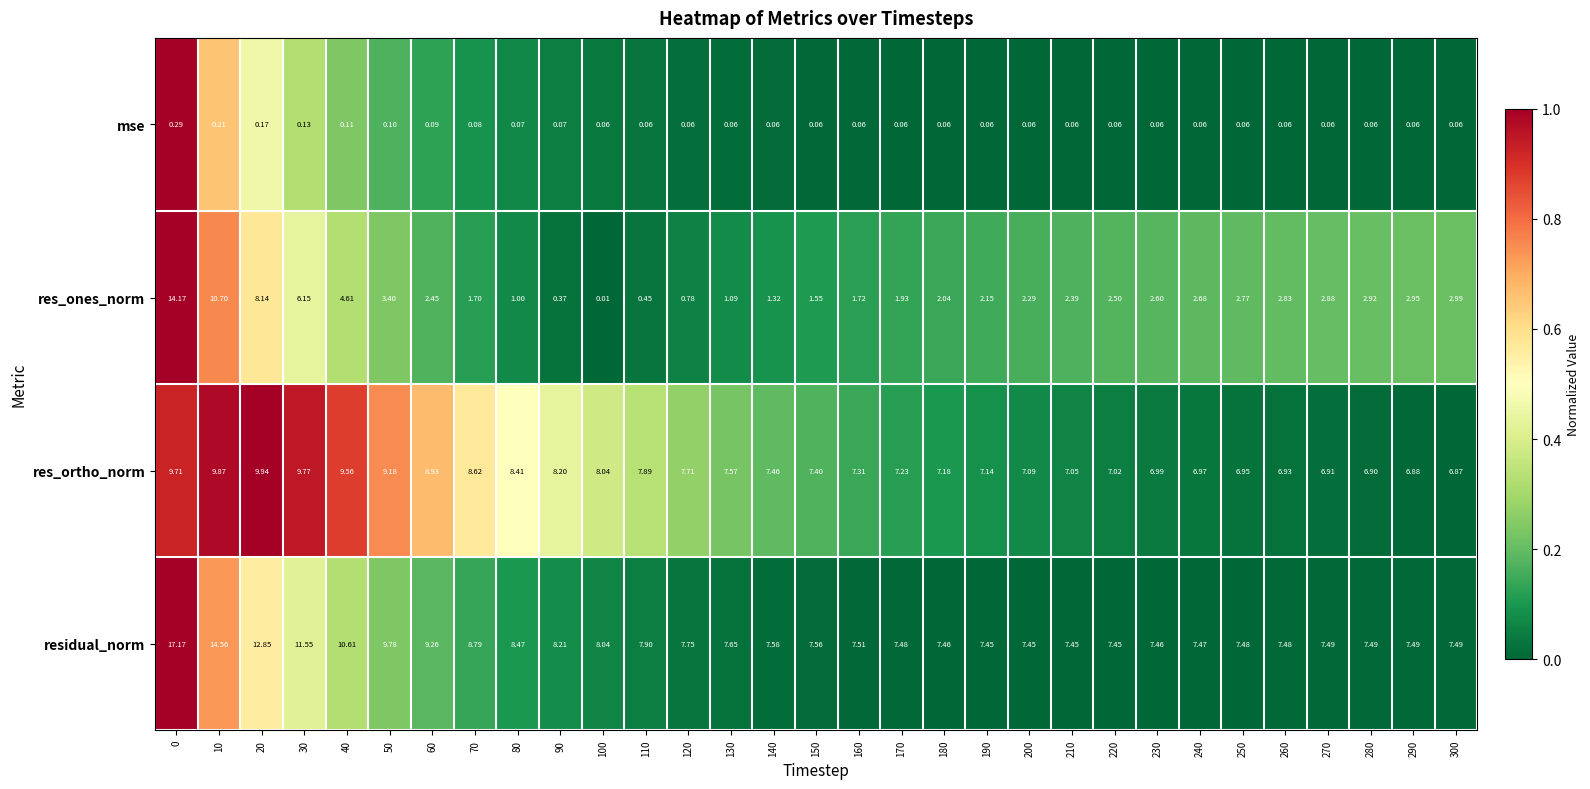

Rank the series at 140 from highest to lowest value.

residual_norm, res_ortho_norm, res_ones_norm, mse